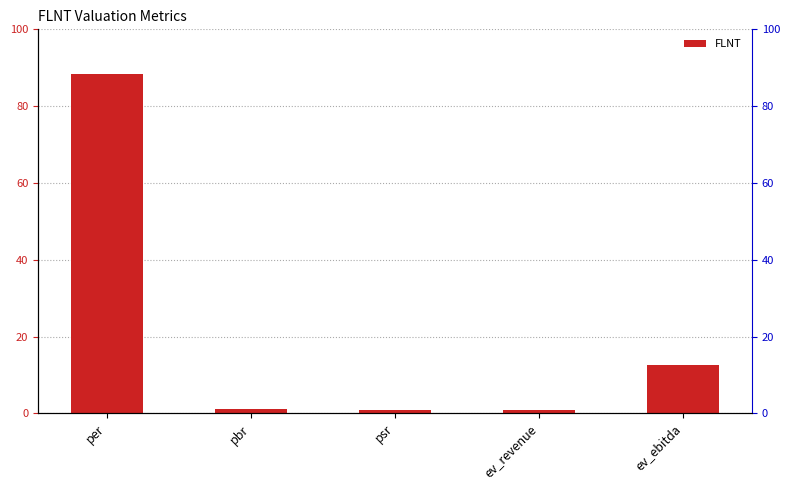

What position from the left is per?

1